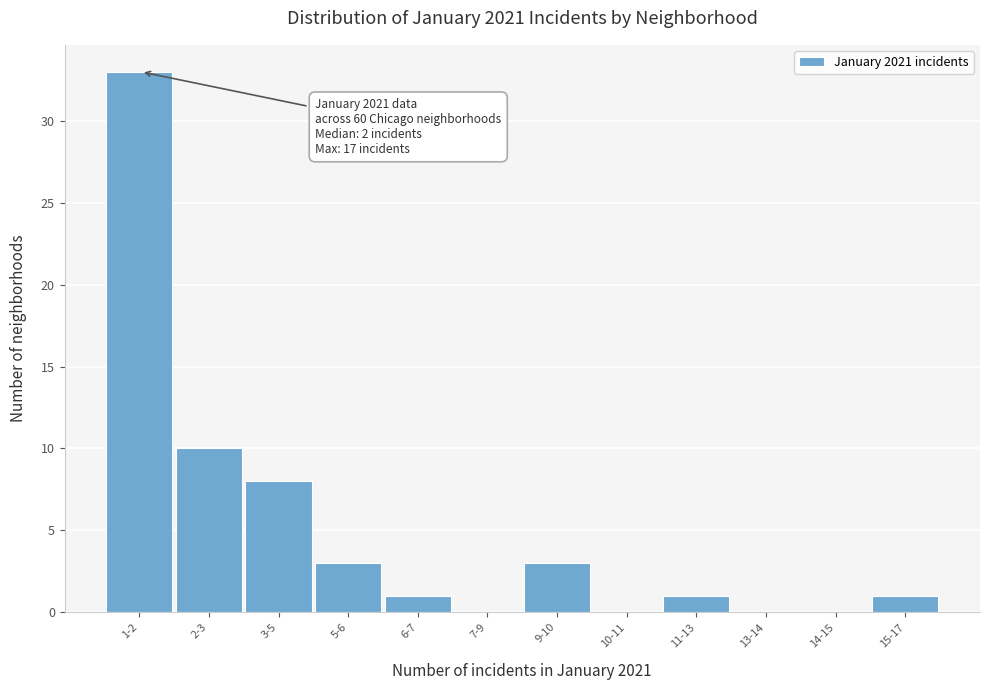

Reading right to left, what are all the values shown in this chart?

15-17=1	14-15=0	13-14=0	11-13=1	10-11=0	9-10=3	7-9=0	6-7=1	5-6=3	3-5=8	2-3=10	1-2=33